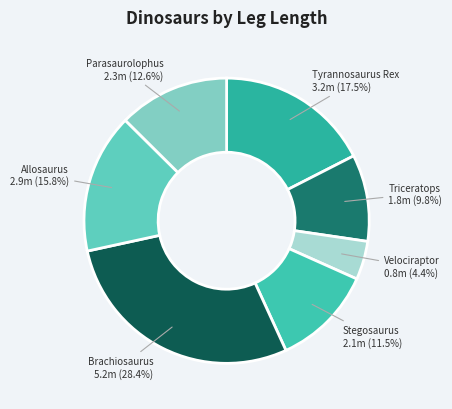

To the nearest percent, what is the average slice percentage?

14%